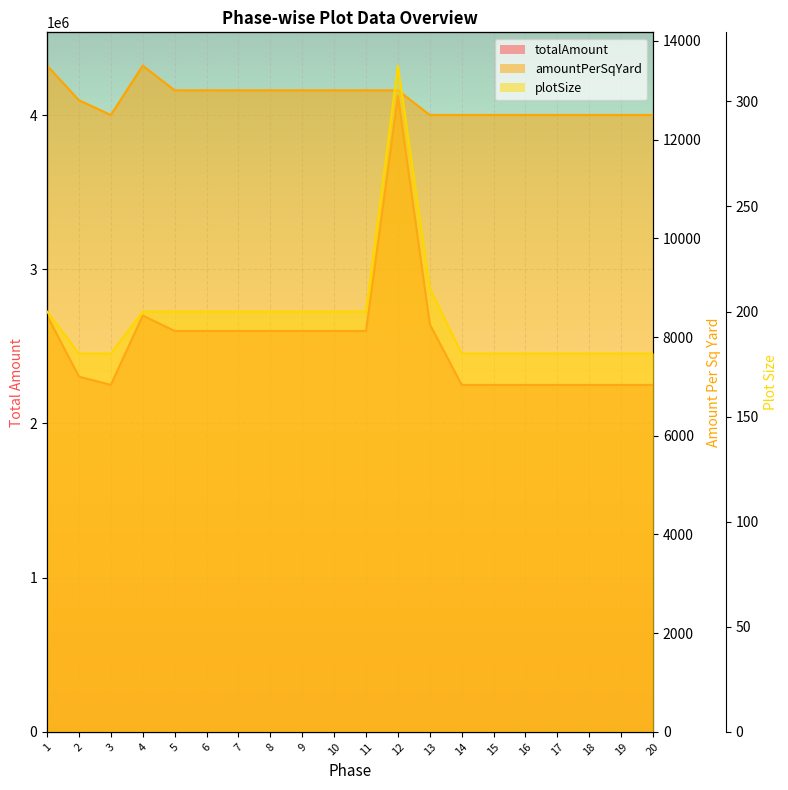

What is the average value of the plotSize series?

197